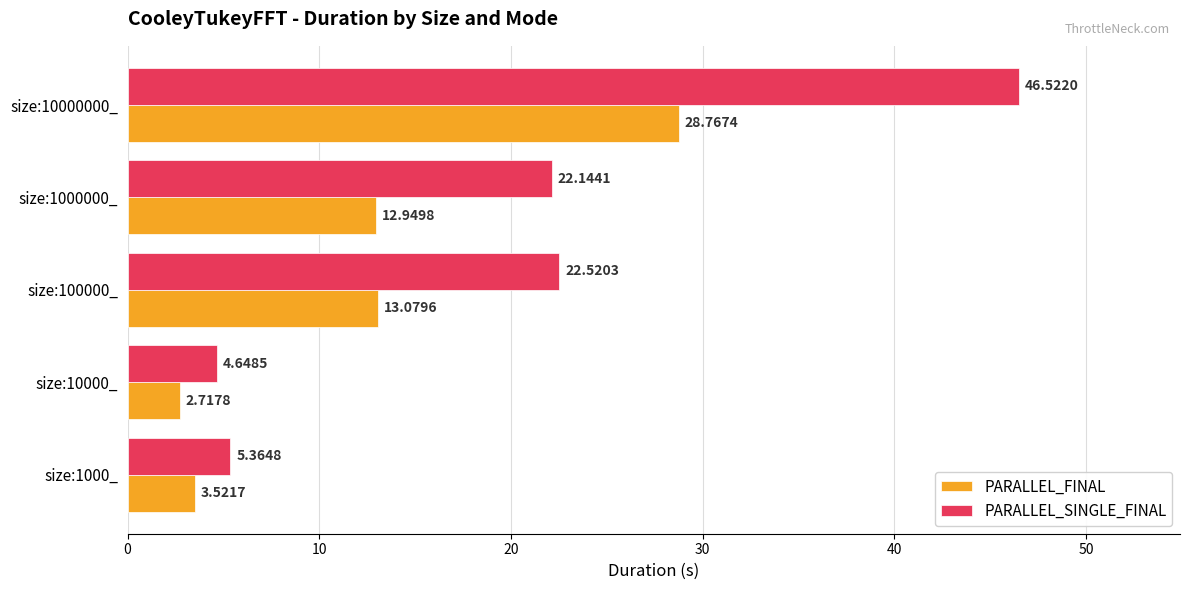

Is the value of PARALLEL_FINAL at size:1000000_ greater than the value of PARALLEL_SINGLE_FINAL at size:10000000_?

No